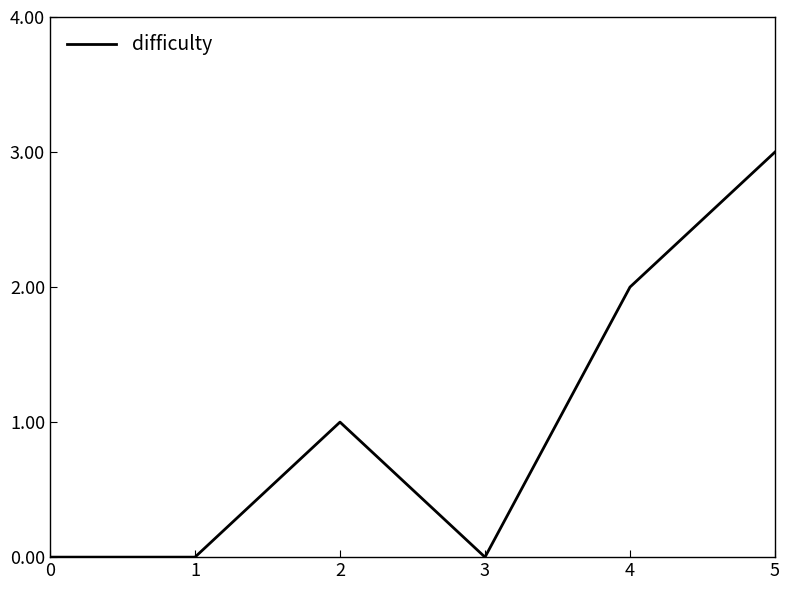

What is the greatest value displayed?

3